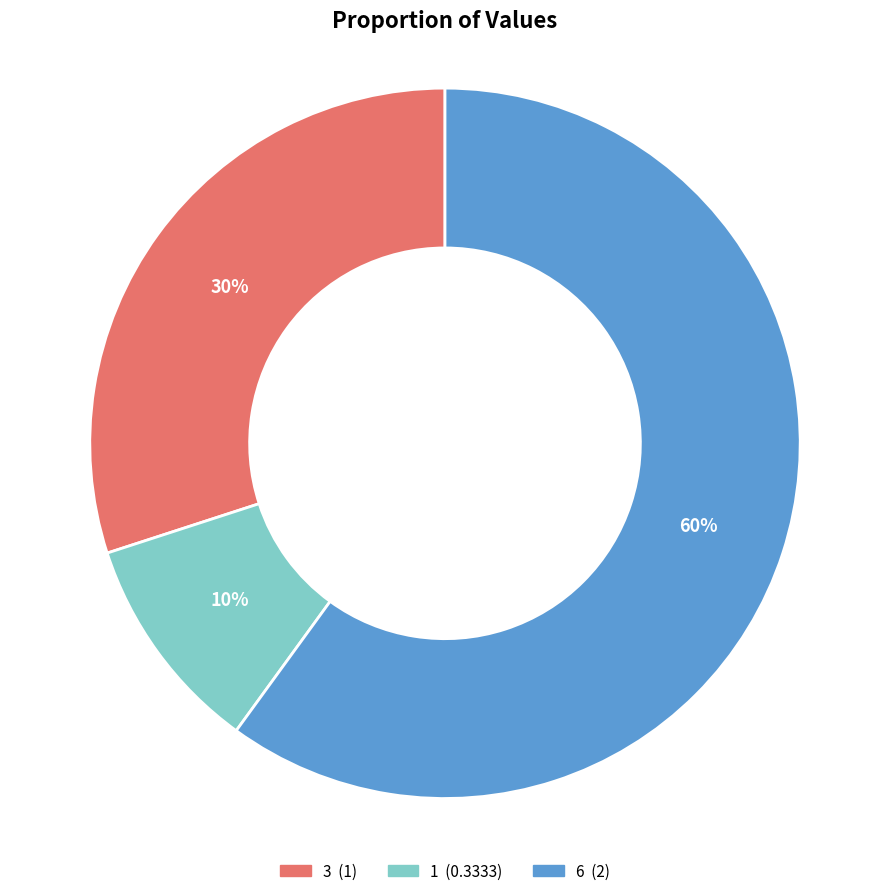

Combined, do 6 and 3 account for over 50%?

Yes